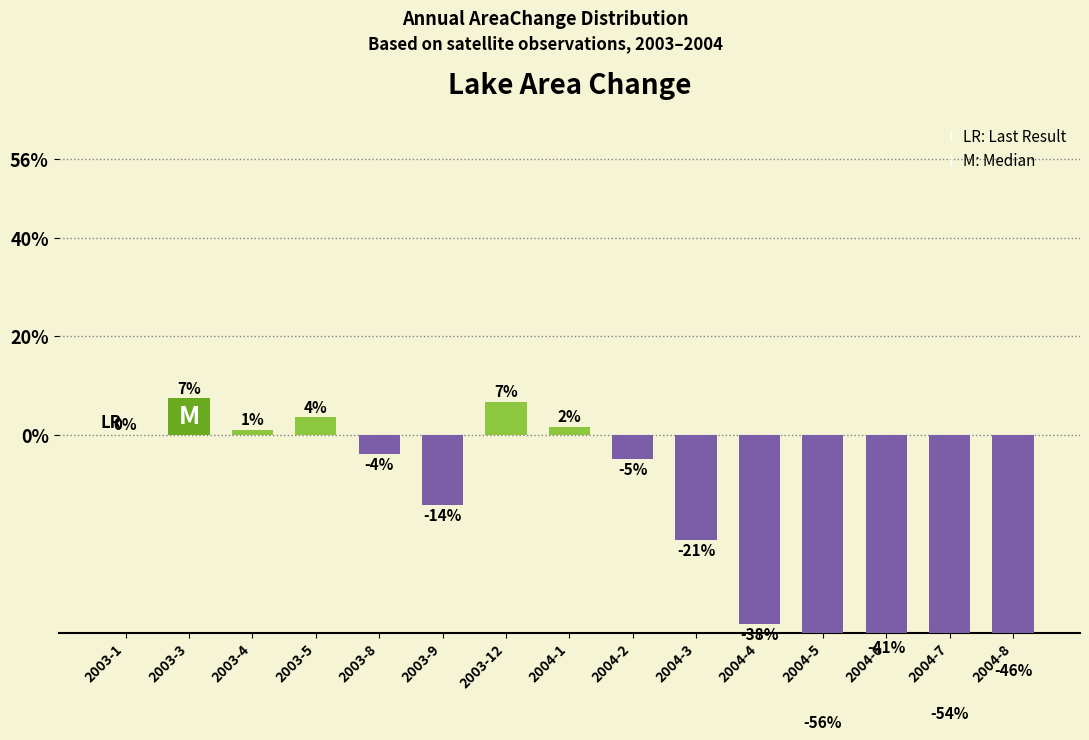

What is the difference between the maximum and second lowest values?

61.7